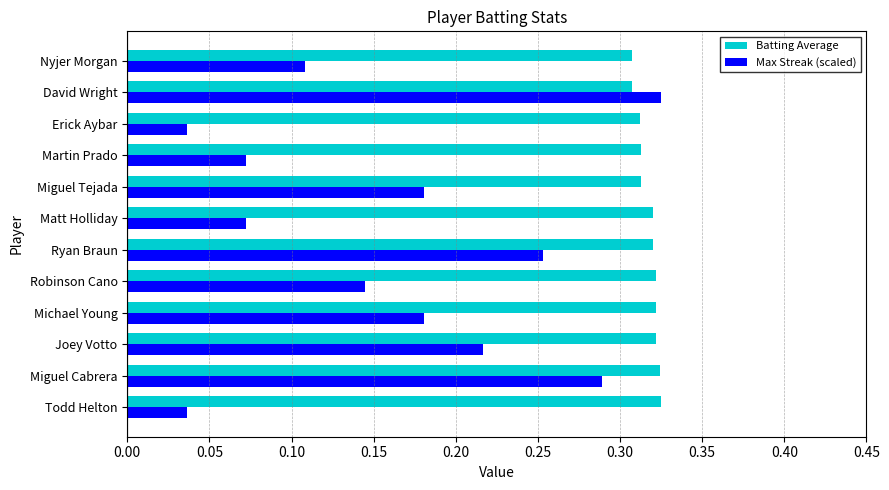

Which series has the largest total across all categories?

Batting Average